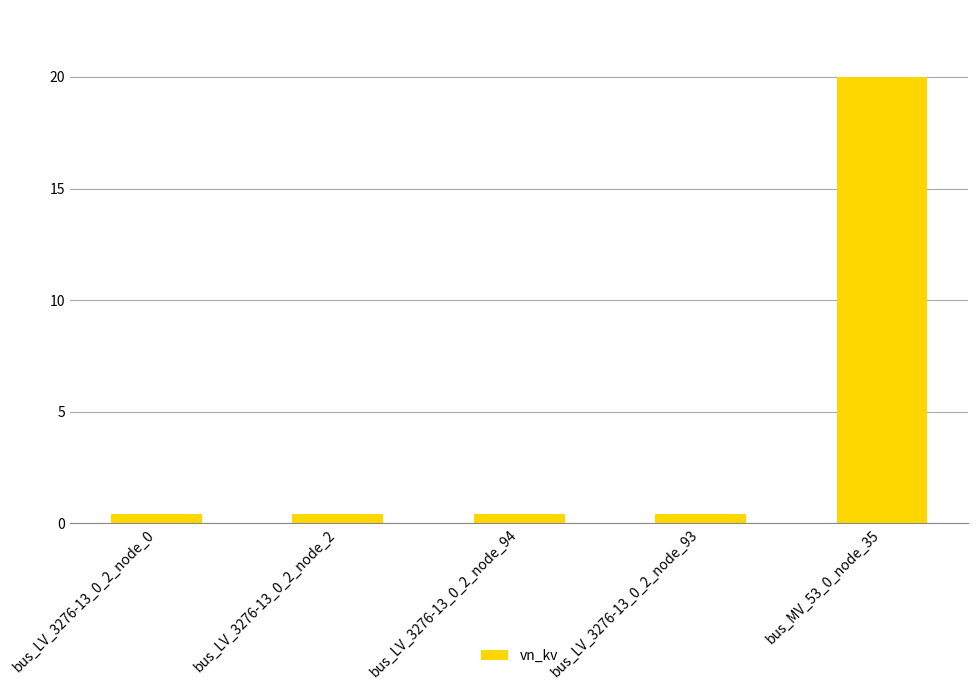

What is the sum of the values at bus_MV_53_0_node_35 and bus_LV_3276-13_0_2_node_93?

20.4